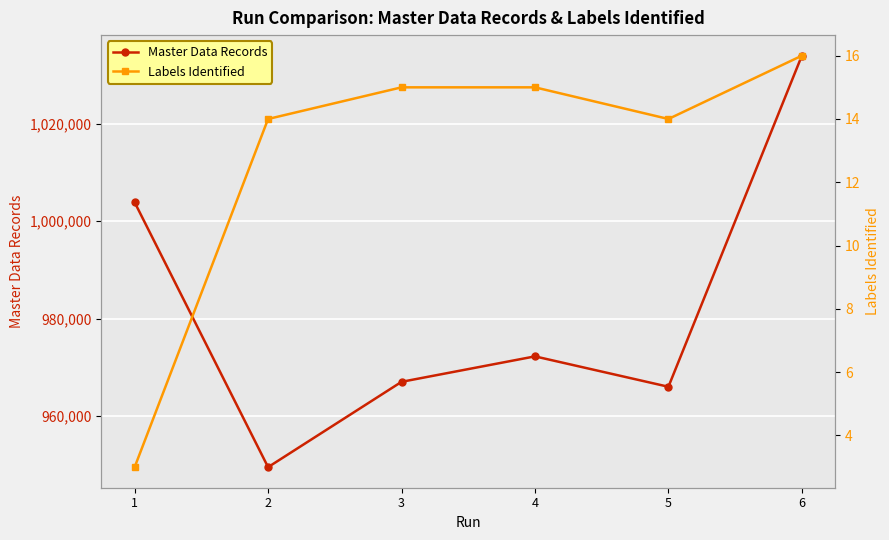

Is the value of Labels Identified at 4 greater than the value of Master Data Records at 2?

No